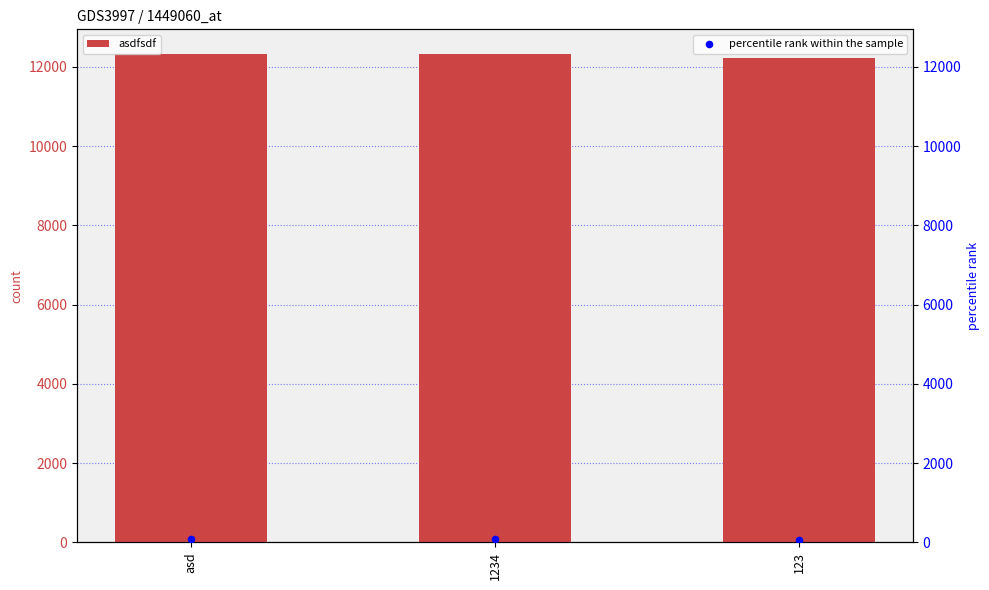

At which category is the sum across all series the highest?

asd